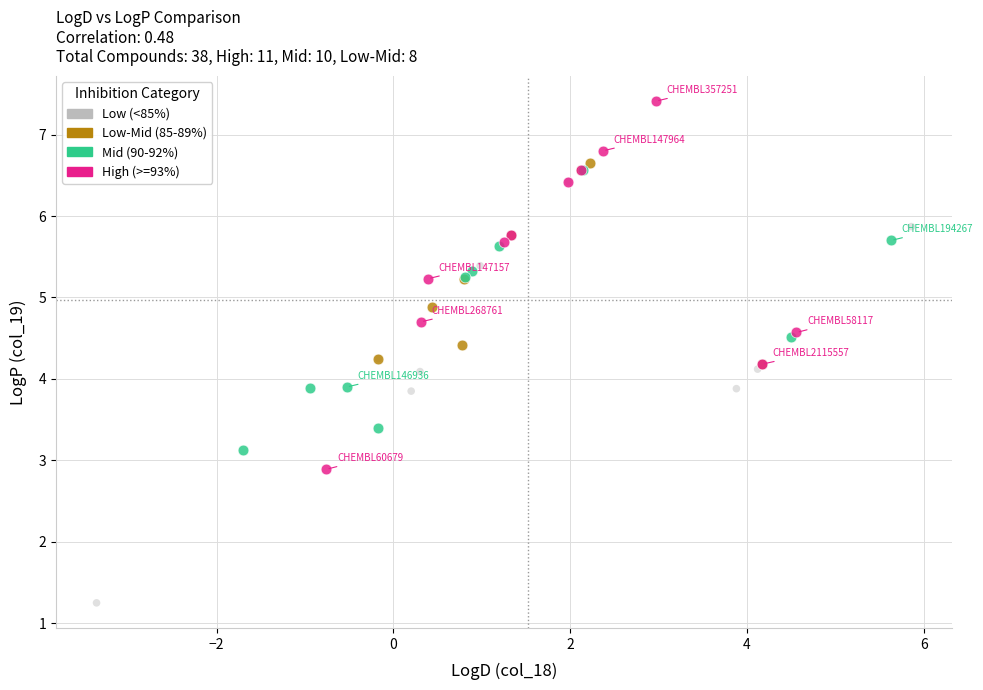

Which series reaches the minimum Y coordinate?

Low (<85%)